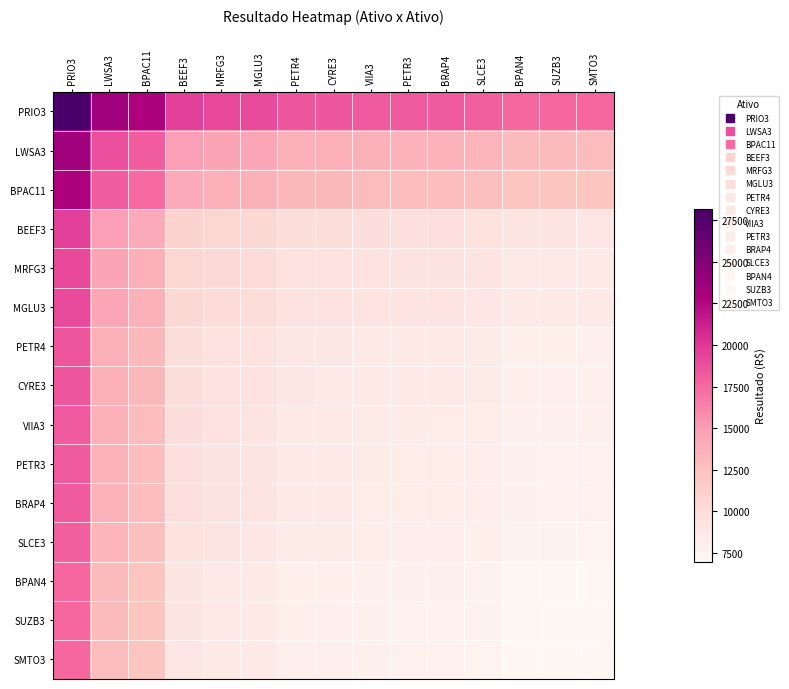

What is the minimum value shown in the chart?

6985.5